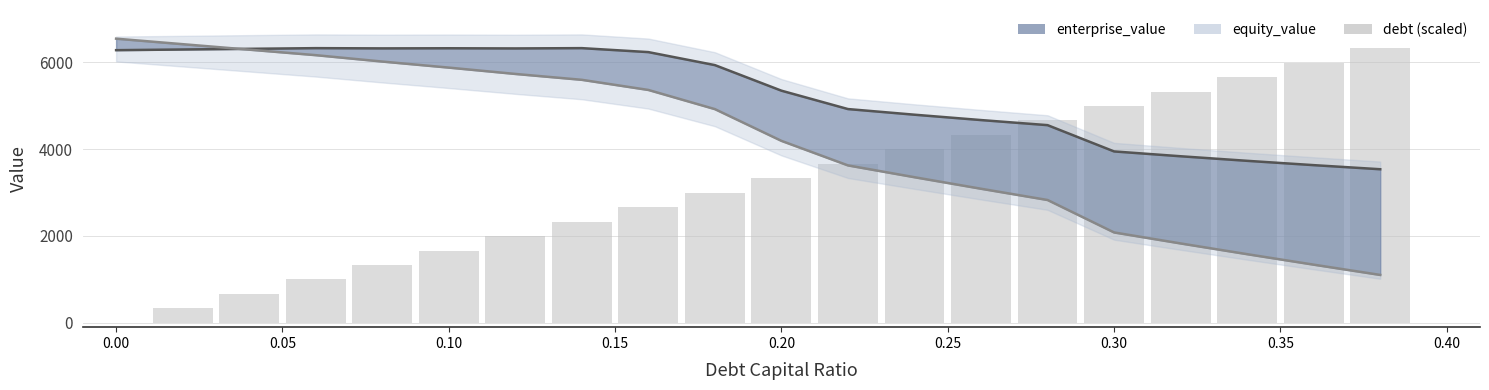

Reading right to left, what are all the values shown in this chart?

enterprise_value: 3535.0	3629.2	3728.7	3833.7	3944.9	4549.8	4666.9	4790.1	4920.1	5343.1	5931.6	6230.9	6322.2	6315.5	6319.4	6316.7	6322.0	6306.4	6290.9	6275.4
equity_value: 1102.3	1338.6	1580.0	1827.0	2080.1	2827.0	3086.0	3351.2	3623.1	4188.1	4918.6	5359.8	5593.1	5728.3	5874.2	6013.5	6160.7	6287.1	6413.5	6540.0
debt (scaled): 6322.2	5989.5	5656.7	5324.0	4991.2	4658.5	4325.7	3993.0	3660.2	3327.5	2994.7	2662.0	2329.2	1996.5	1663.7	1331.0	998.2	665.5	332.7	0.0